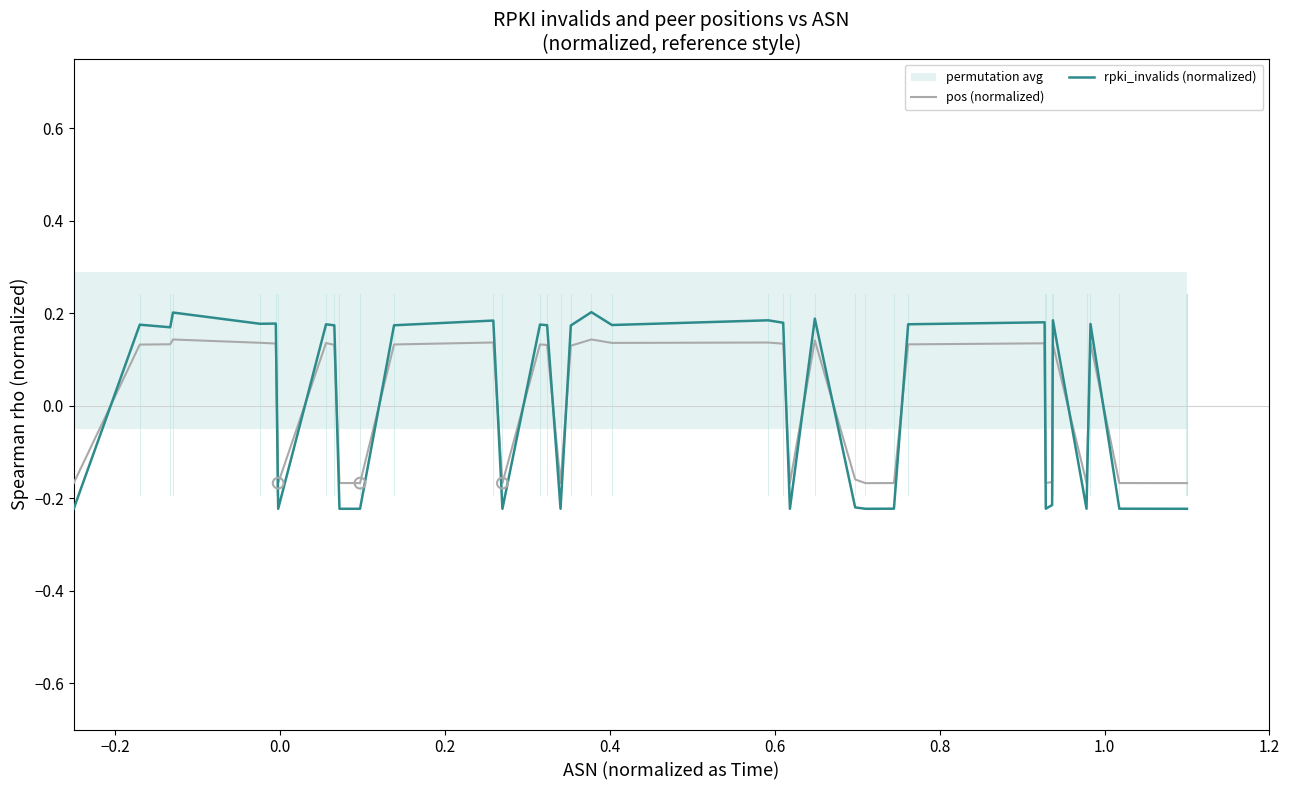

True or false: pos (normalized) and rpki_invalids (normalized) cross at least once.

True